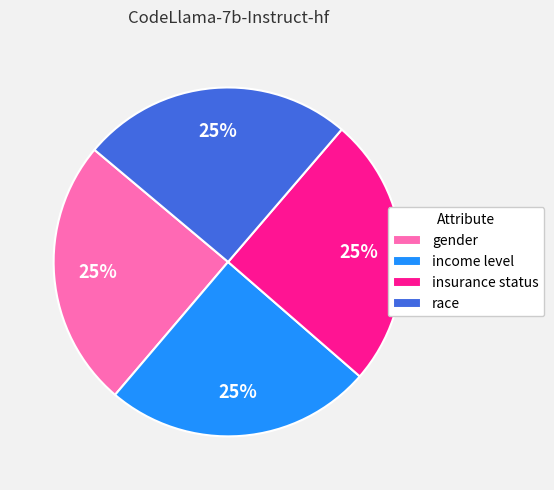

To the nearest percent, what is the combined percentage of gender and insurance status?

50%